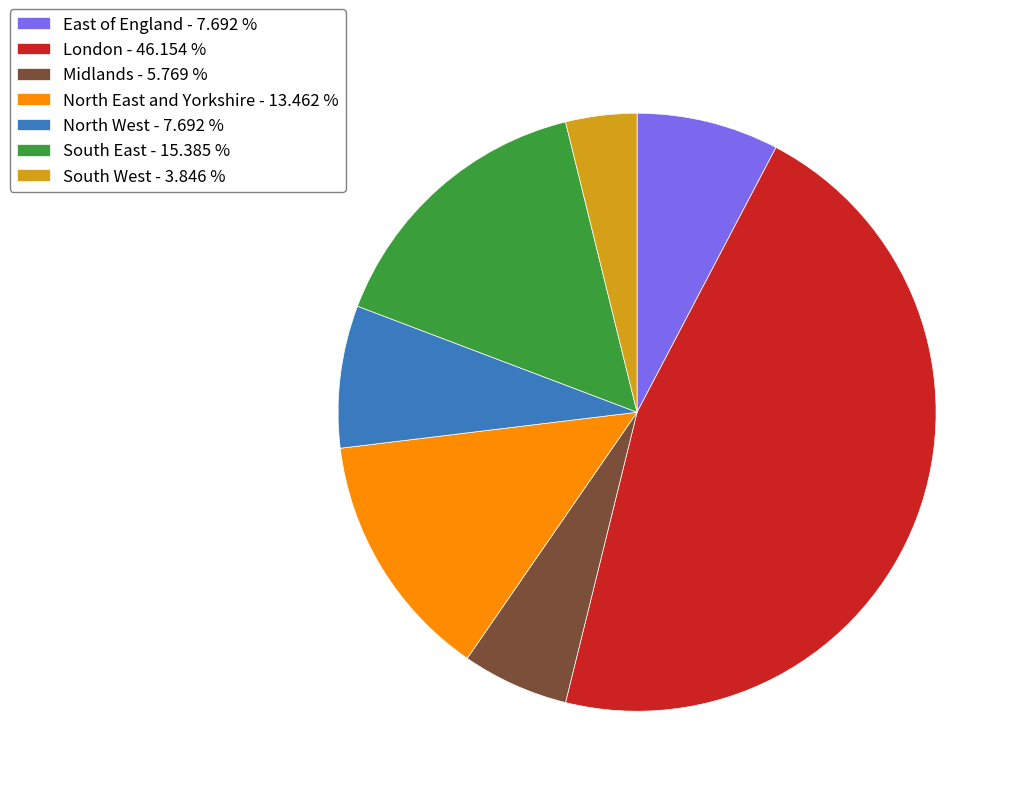

Combined, do Midlands - 5.769 % and North West - 7.692 % account for over 50%?

No